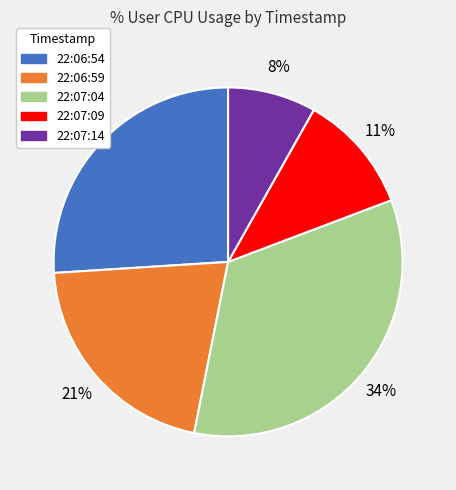

Between 22:06:59 and 22:07:04, which is larger?

22:07:04